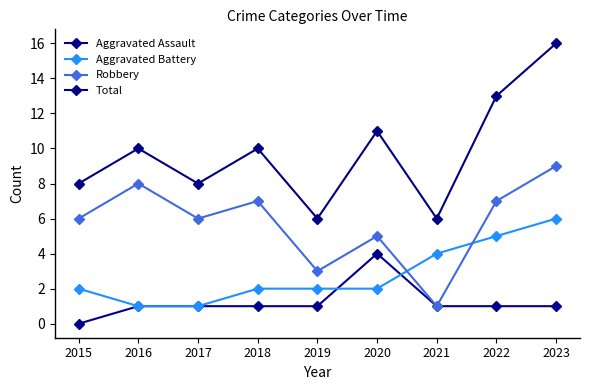

What is the difference between the Aggravated Battery values at 2020 and 2017?

1